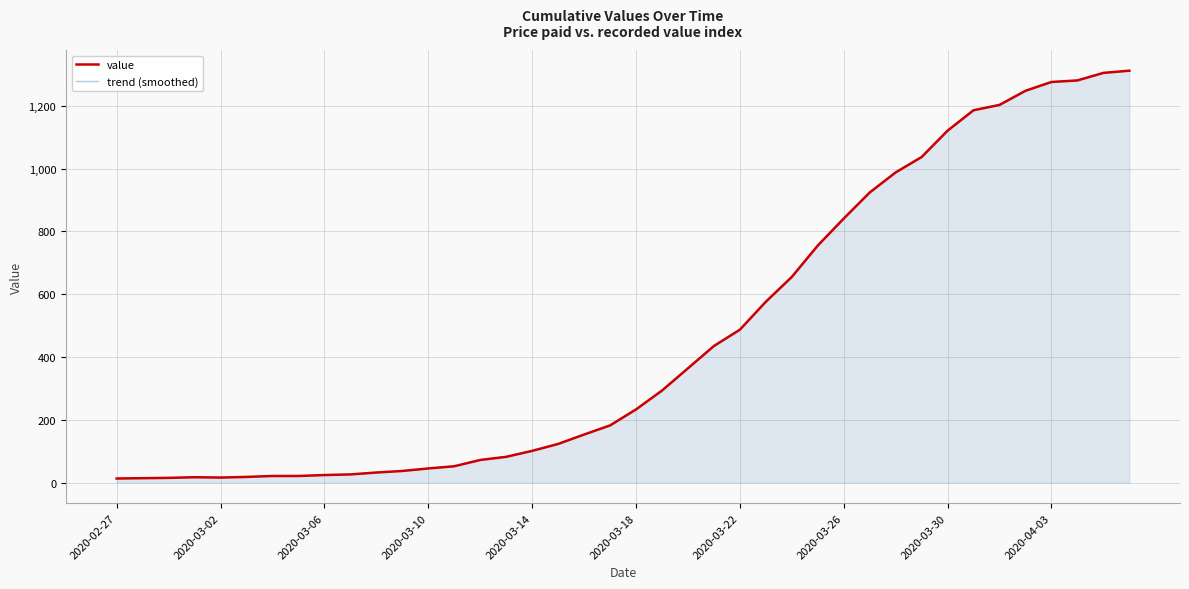

Reading left to right, transcribe all the data shown in this chart.

value: 13	14	15	17	16	18	21	21	24	26	32	37	45	52	72	82	101	123	153	182	233	293	364	435	487	576	655	755	841	924	988	1037	1121	1186	1203	1248	1276	1281	1305	1312
trend (smoothed): 13	14	15	17	16	18	21	21	24	26	32	37	45	52	72	82	101	123	153	182	233	293	364	435	487	576	655	755	841	924	988	1037	1121	1186	1203	1248	1276	1281	1305	1312